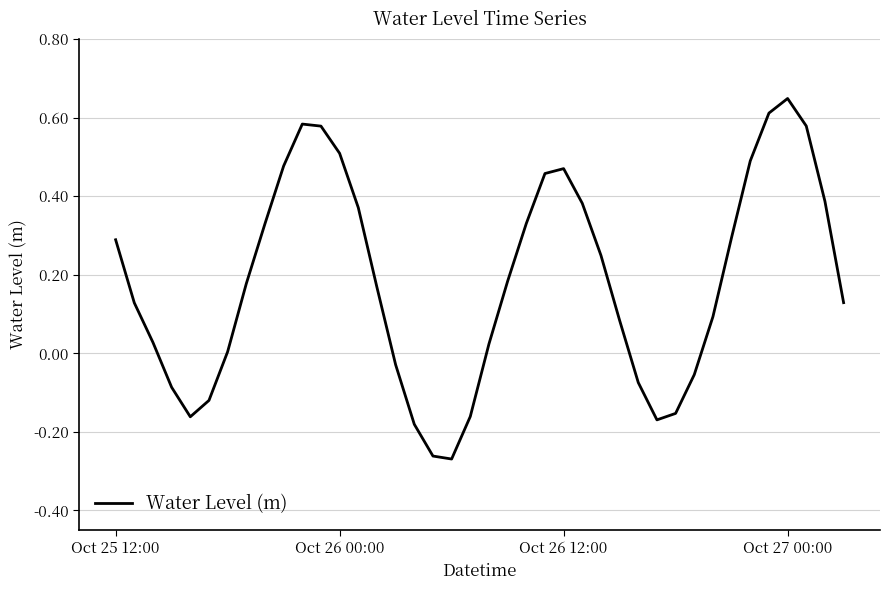

What is the difference between the maximum and minimum values?

0.9